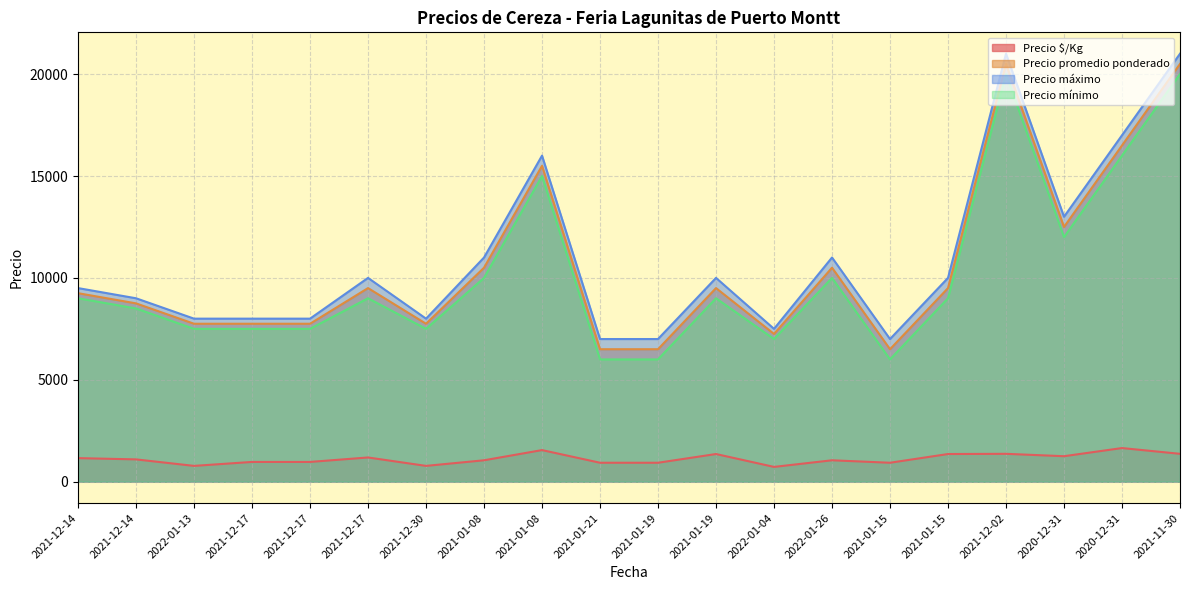

What is the difference between the maximum and minimum values in the Precio promedio ponderado series?

14000